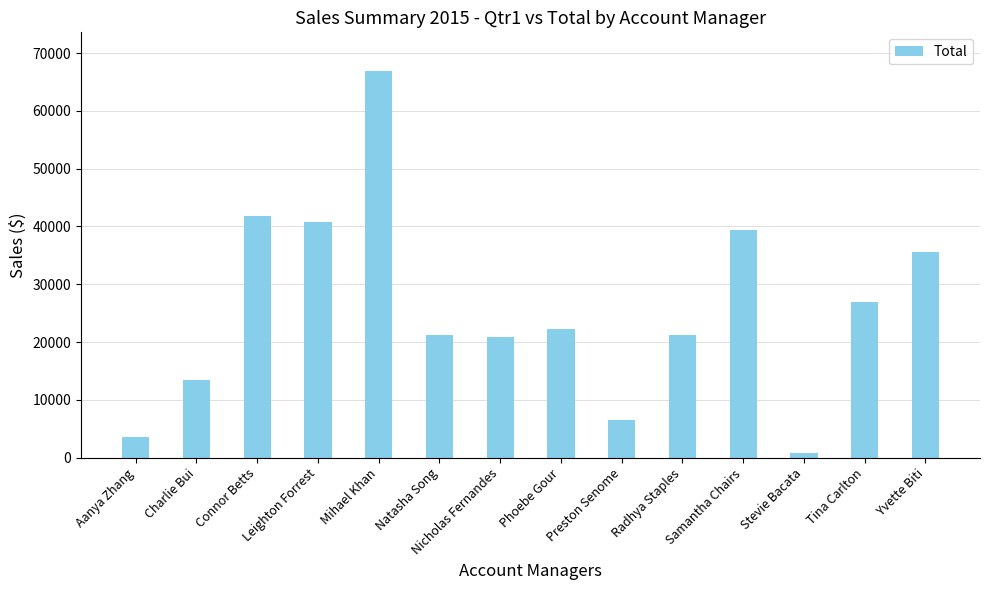

How many categories are shown in the chart?

14